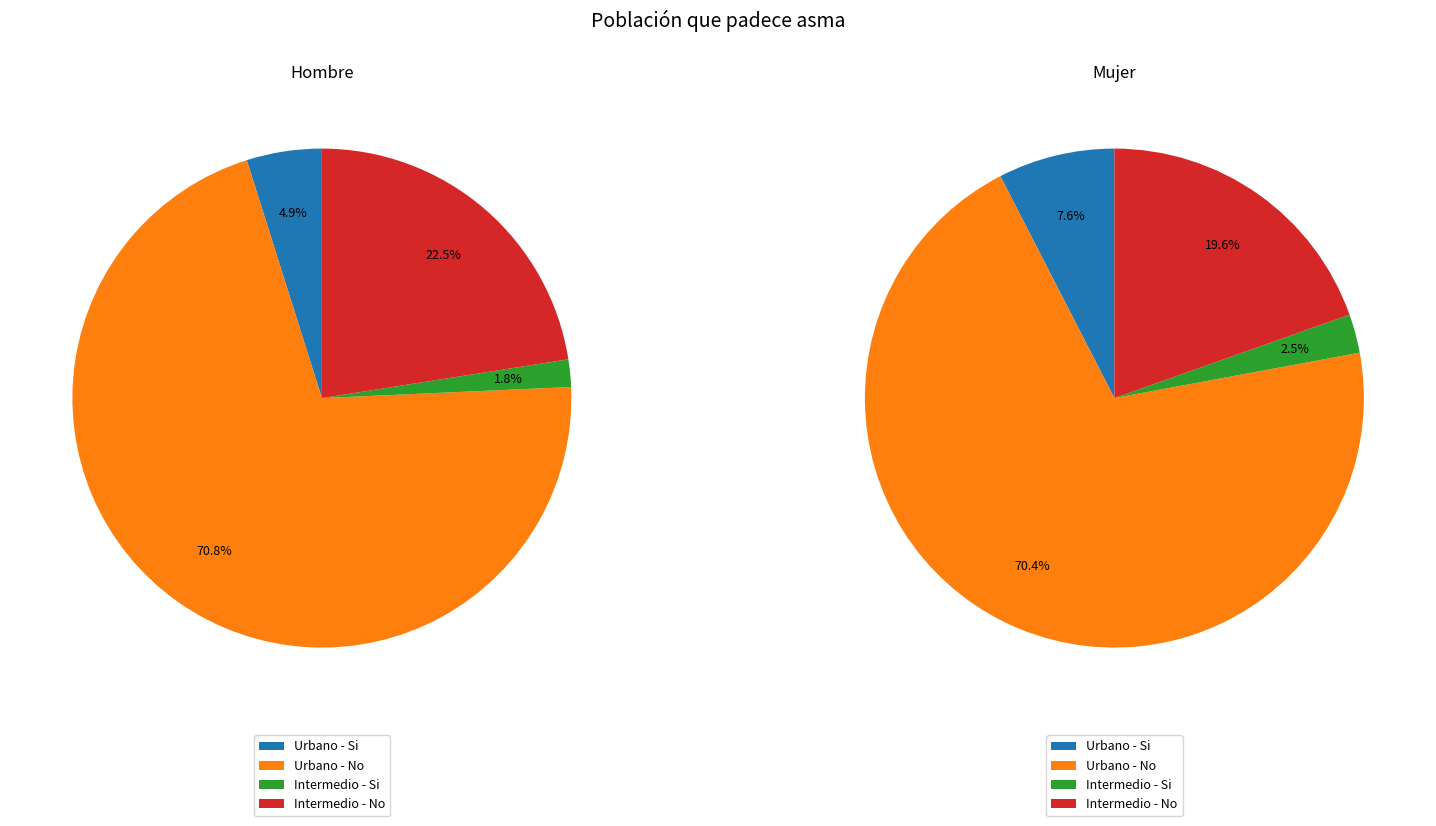

Is it true that values_mujer is 70% of the pie?

True